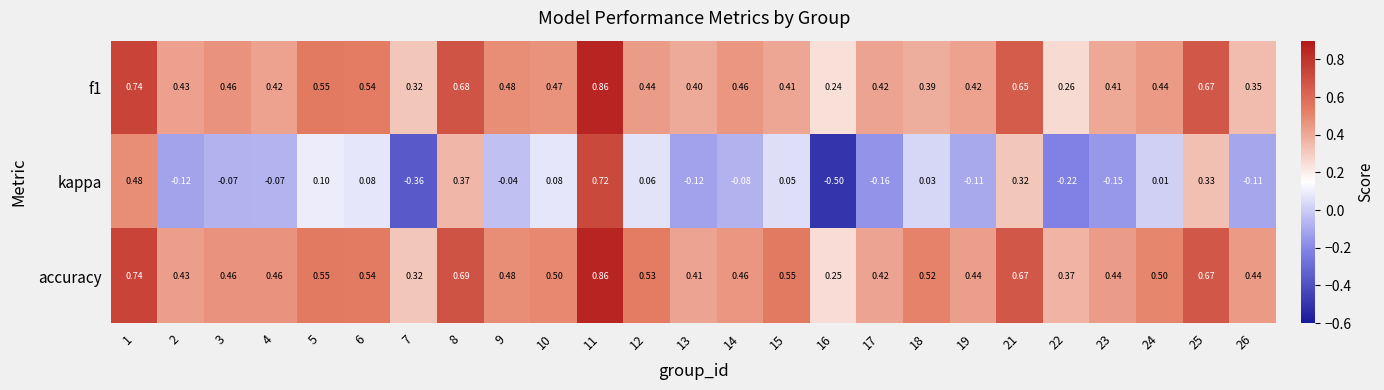

Which series has the largest range (max minus min)?

kappa